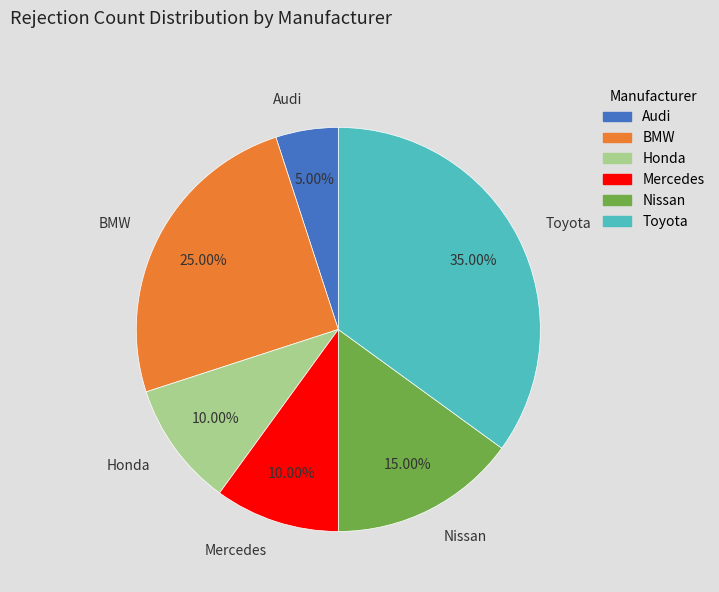

How many slices are in this pie chart?

6